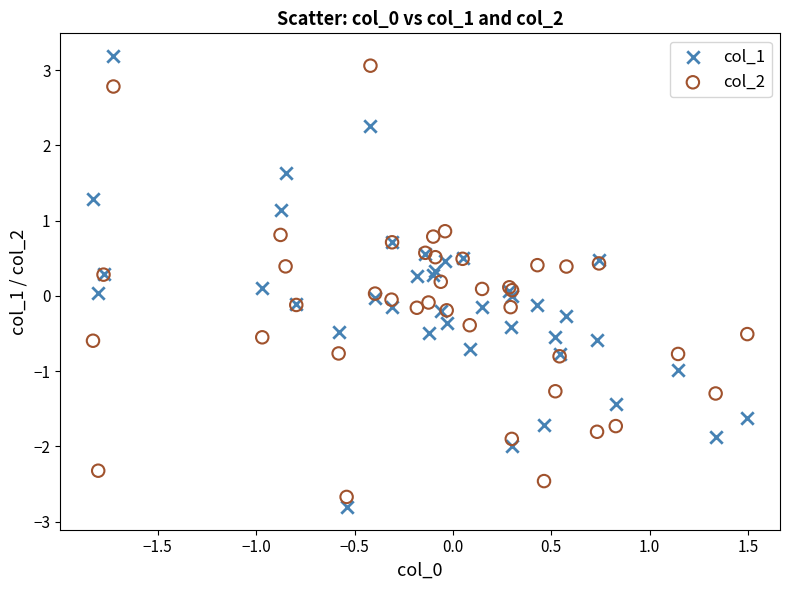

What are all the series names shown in the legend?

col_1, col_2